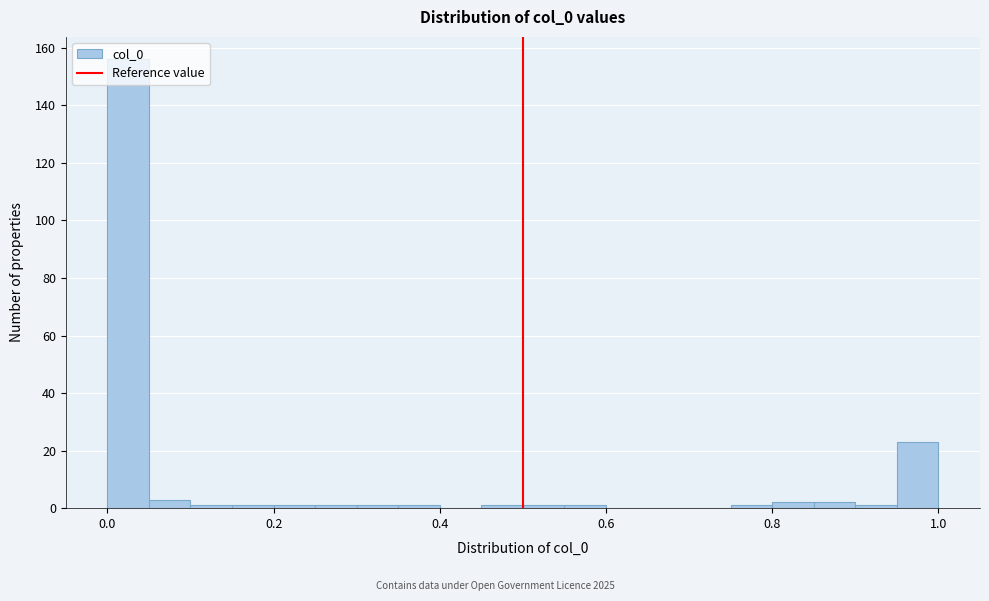

Around what value on the x-axis is the tallest bar? Give the approximate position of its centre, as read against the axis.

0.02